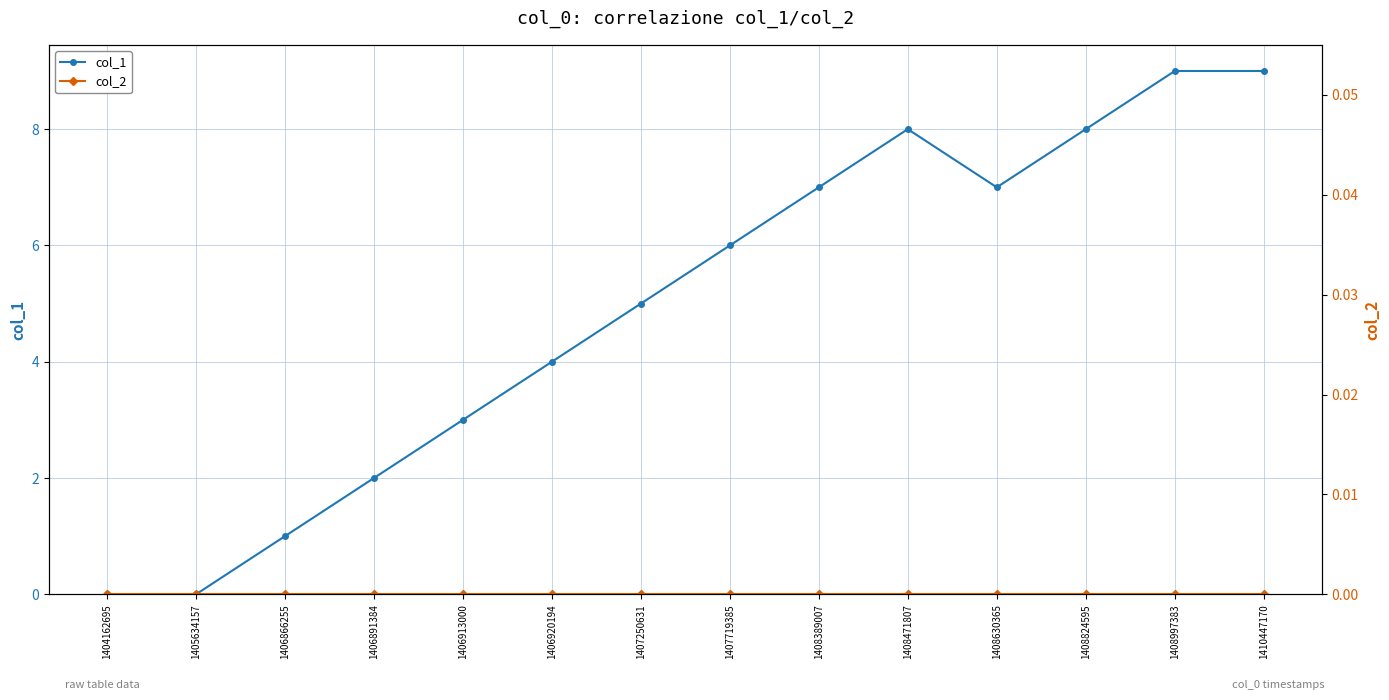

True or false: col_2 and col_1 intersect in this chart.

False